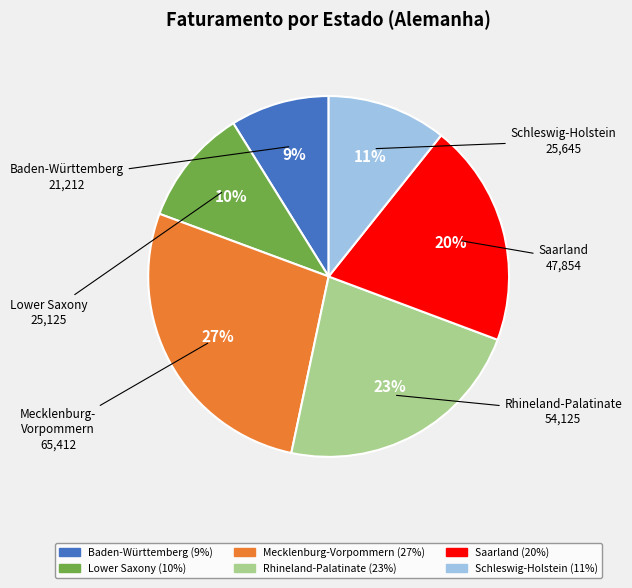

True or false: Saarland accounts for 20% of the total.

True